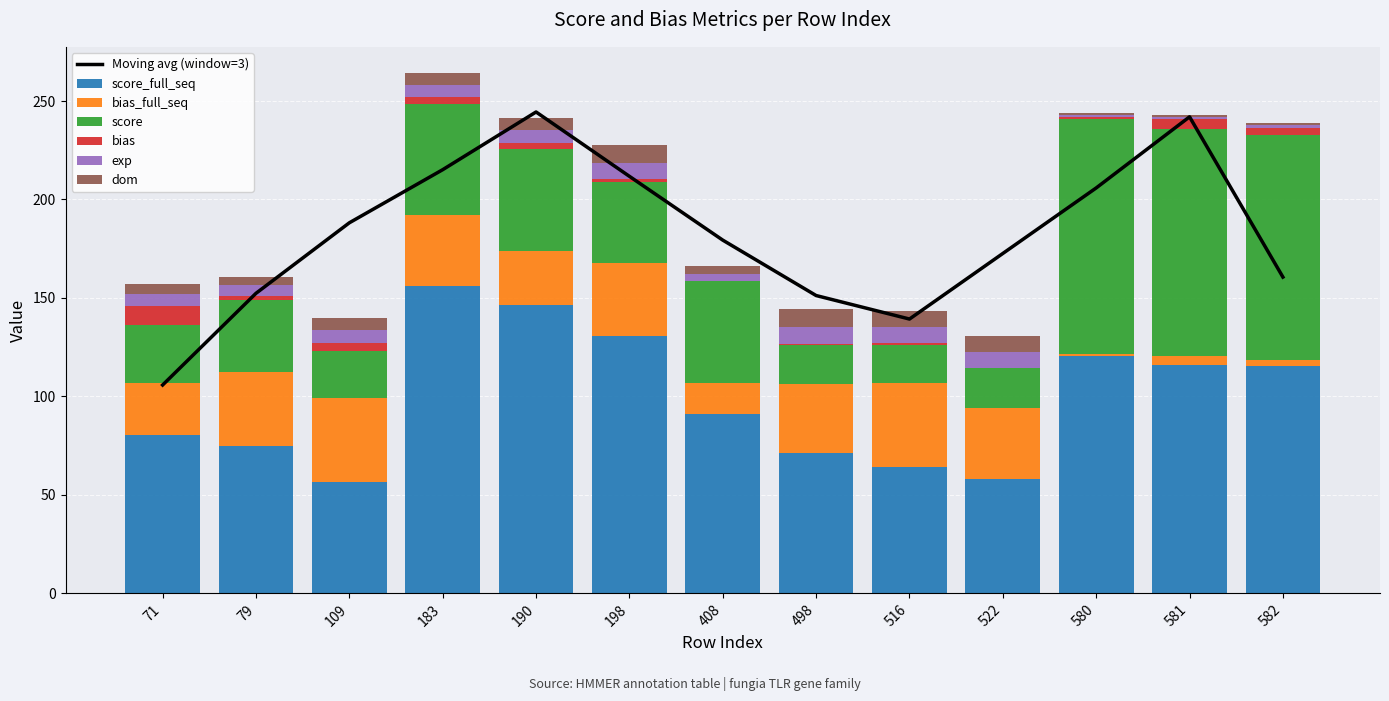

What is the total value across all series at 516?

143.2